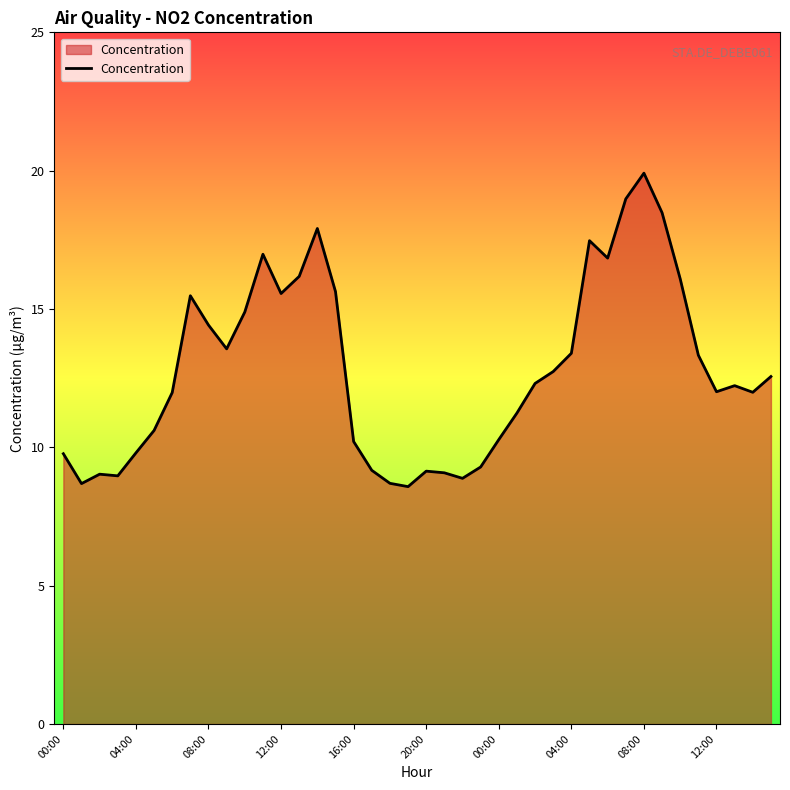

What is the difference between the maximum and minimum values?

11.3